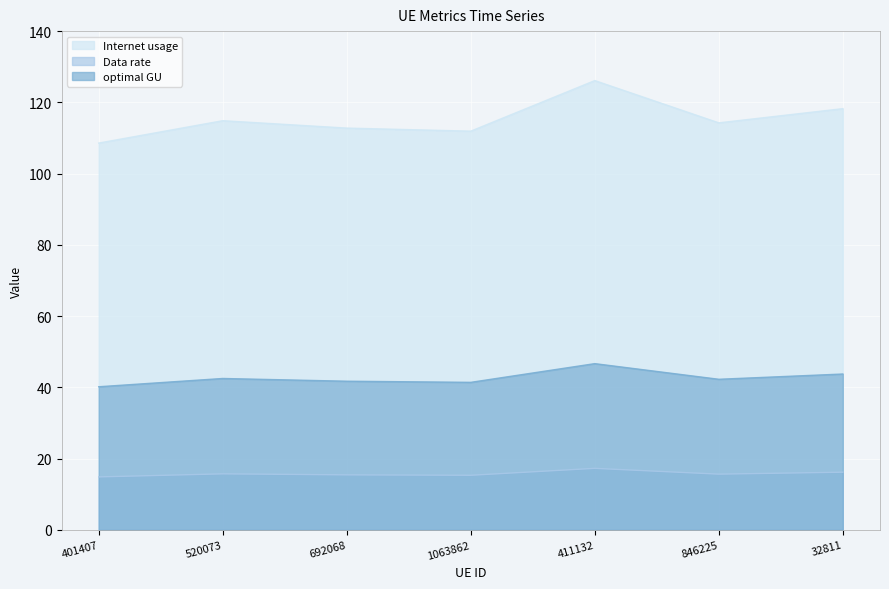

Does the chart display data point markers on the line(s)?

No